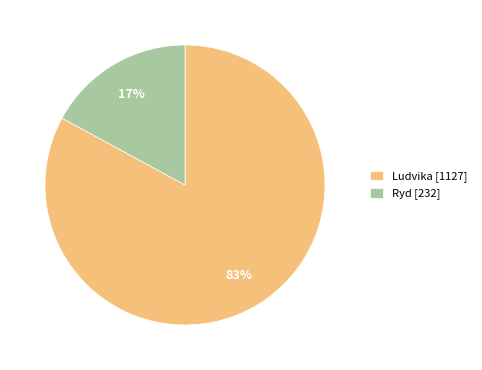

Which category has the biggest portion of the pie?

Ludvika